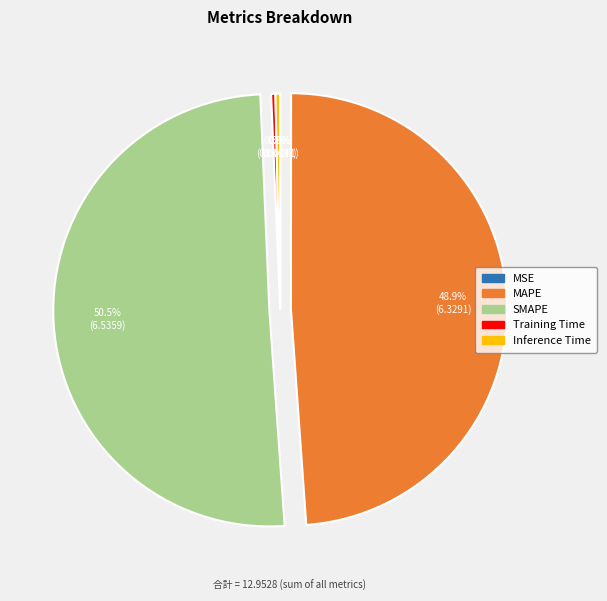

To the nearest percent, what is the combined percentage of Inference Time and Training Time?

1%